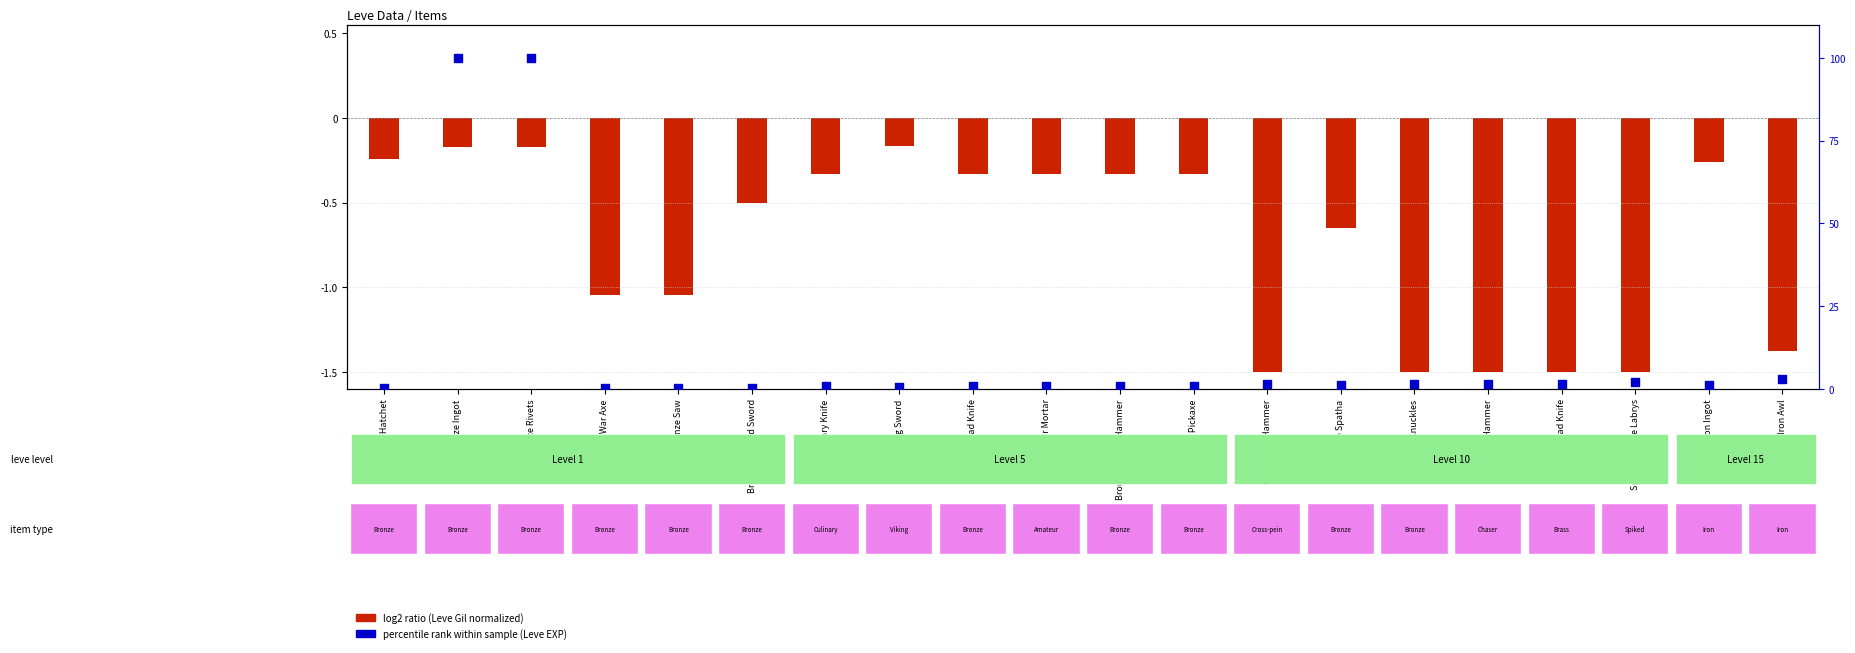

What is the total value across all series at Bronze Chaser Hammer?

0.5